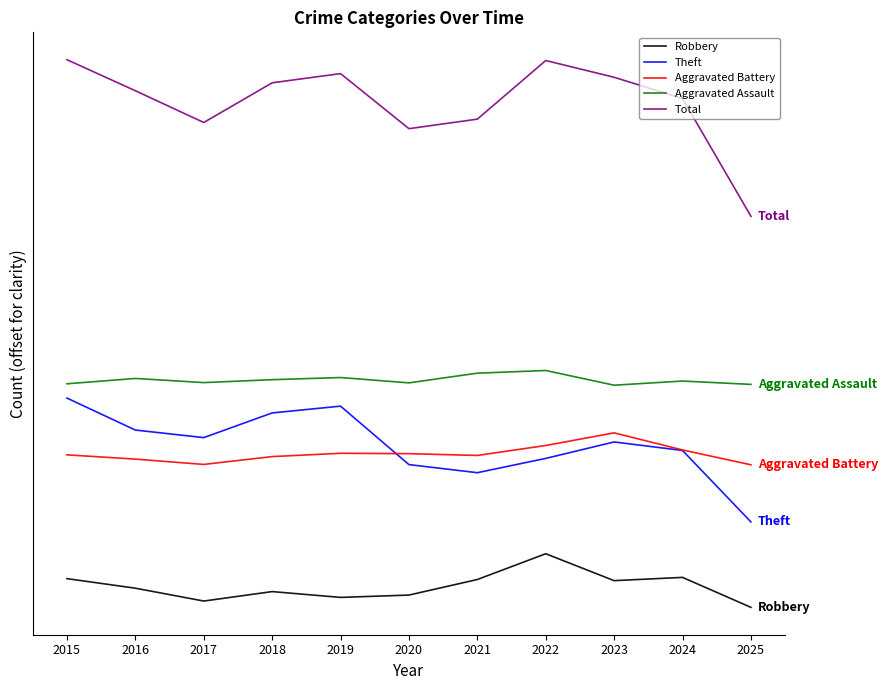

At how many categories does at least one series exceed 34?

11